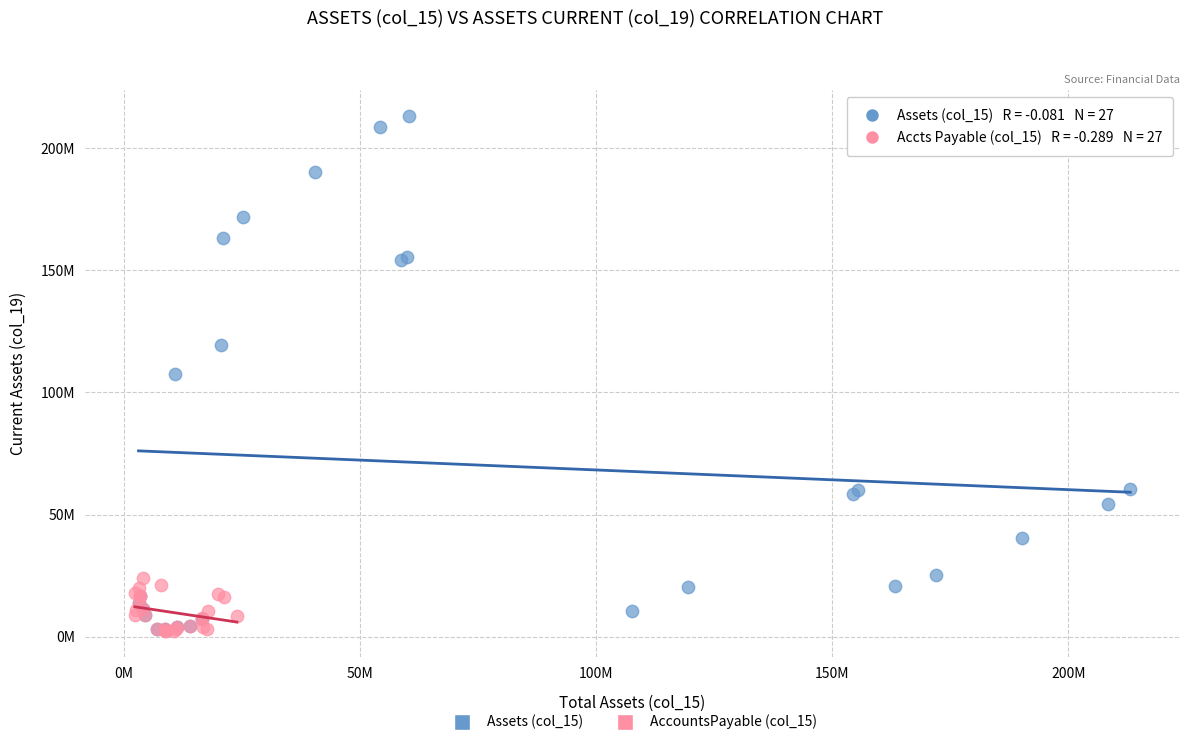

What are all the series names shown in the legend?

Assets (col_15), AccountsPayable (col_15)